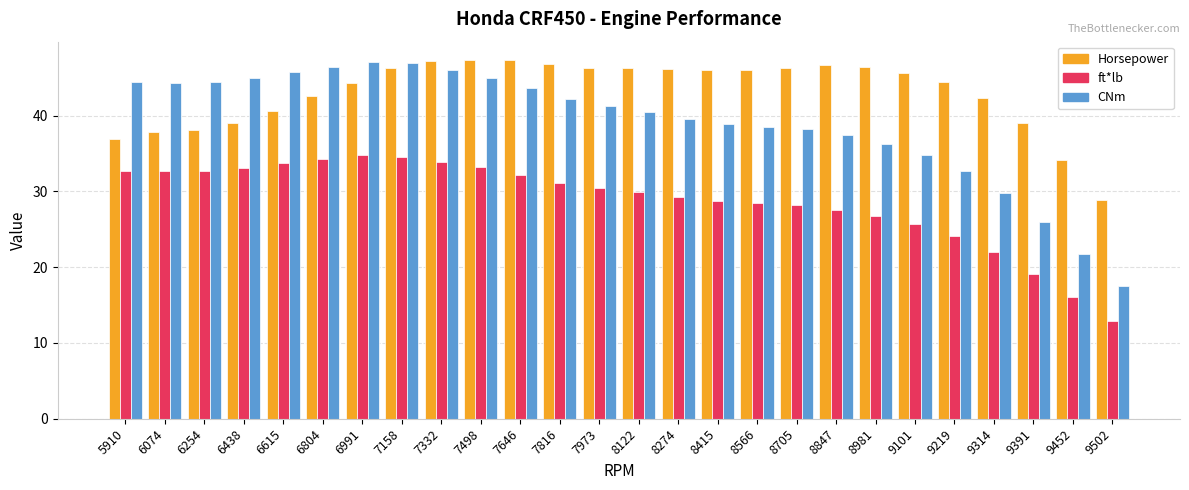

Is the value of Horsepower at 7498 greater than the value of CNm at 8122?

Yes